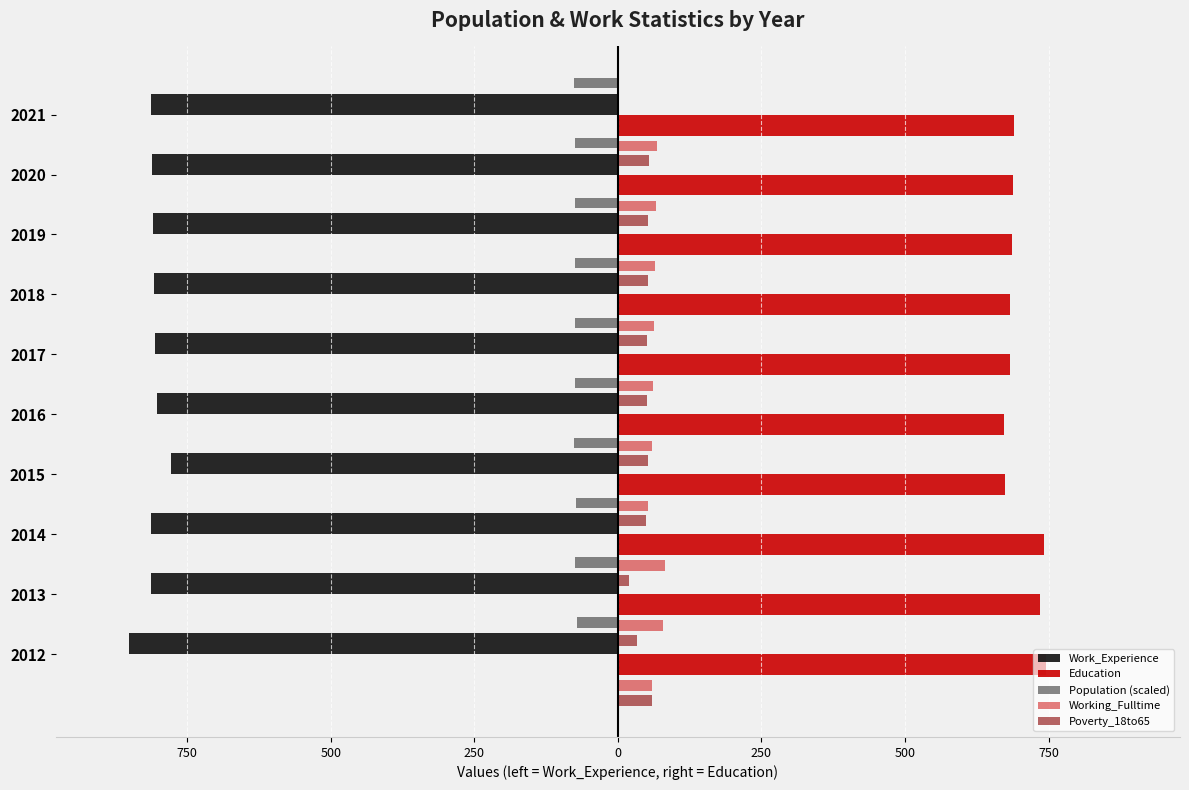

What is the smallest value displayed?

-851.0